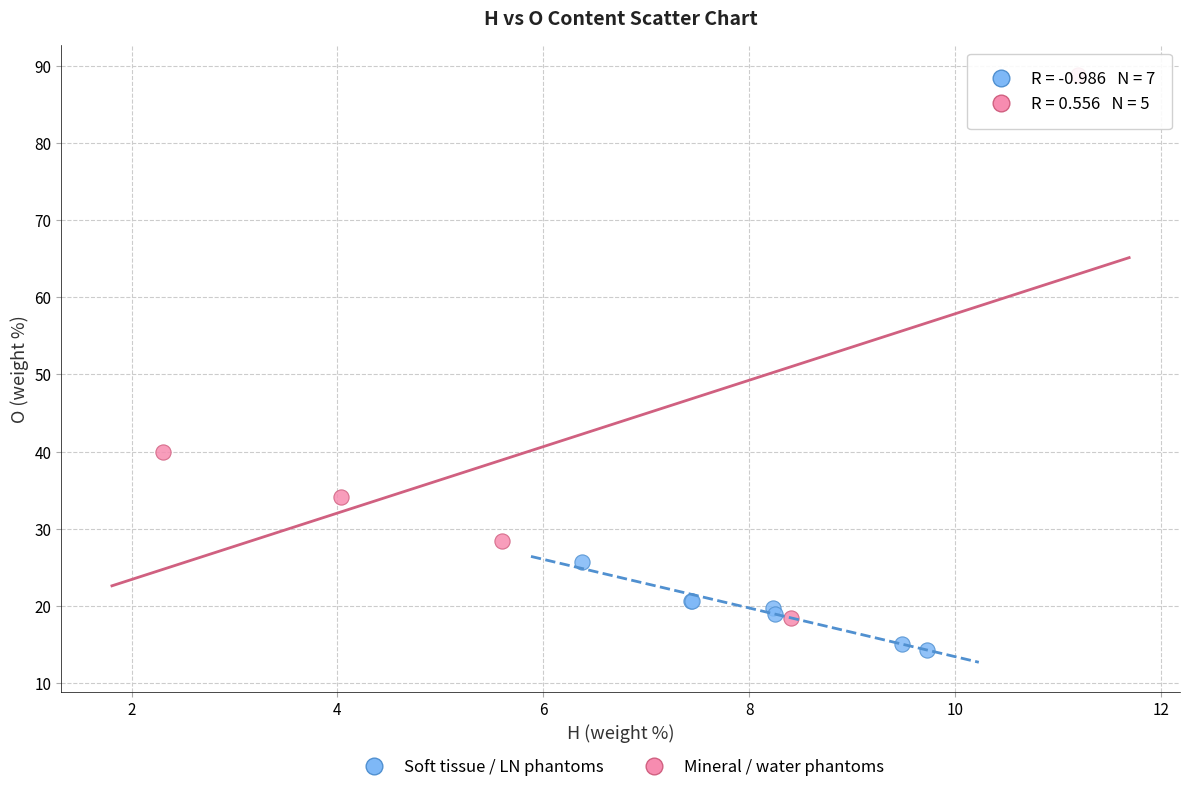

Which series reaches the maximum Y coordinate?

Mineral / water phantoms